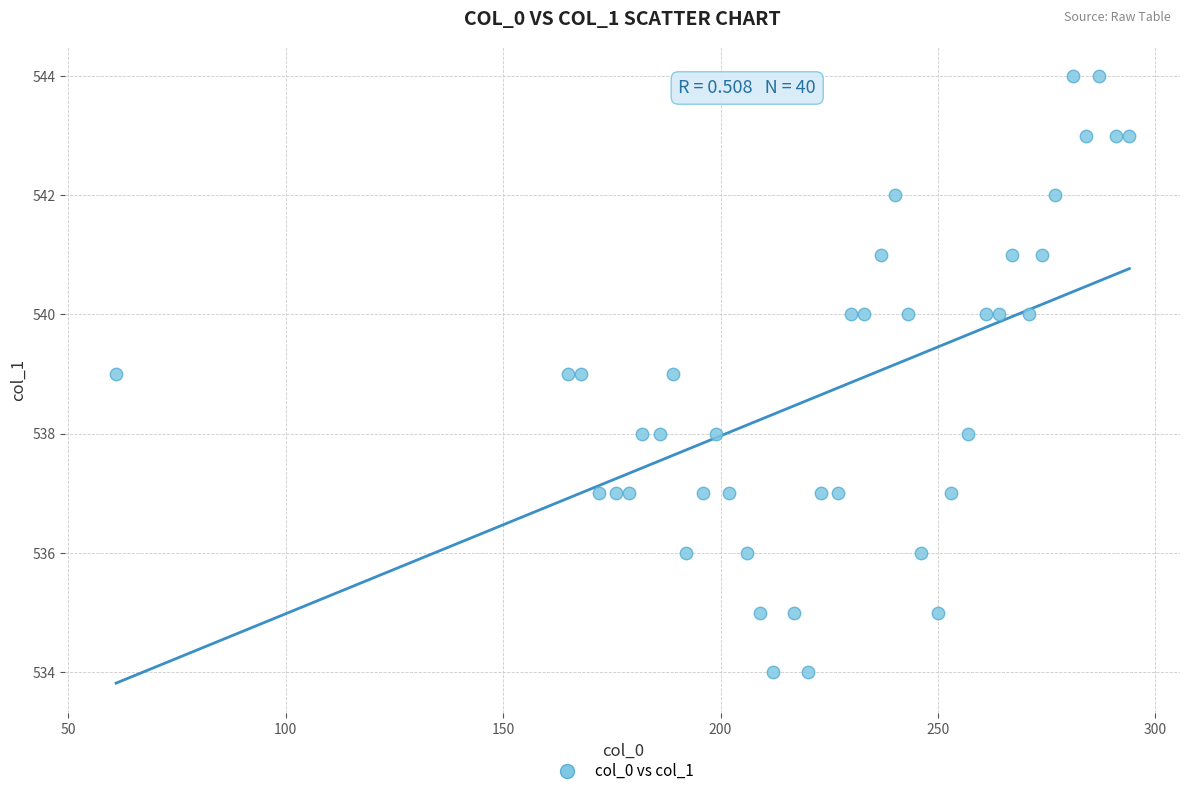

What is the range of Y values (max minus min)?

10